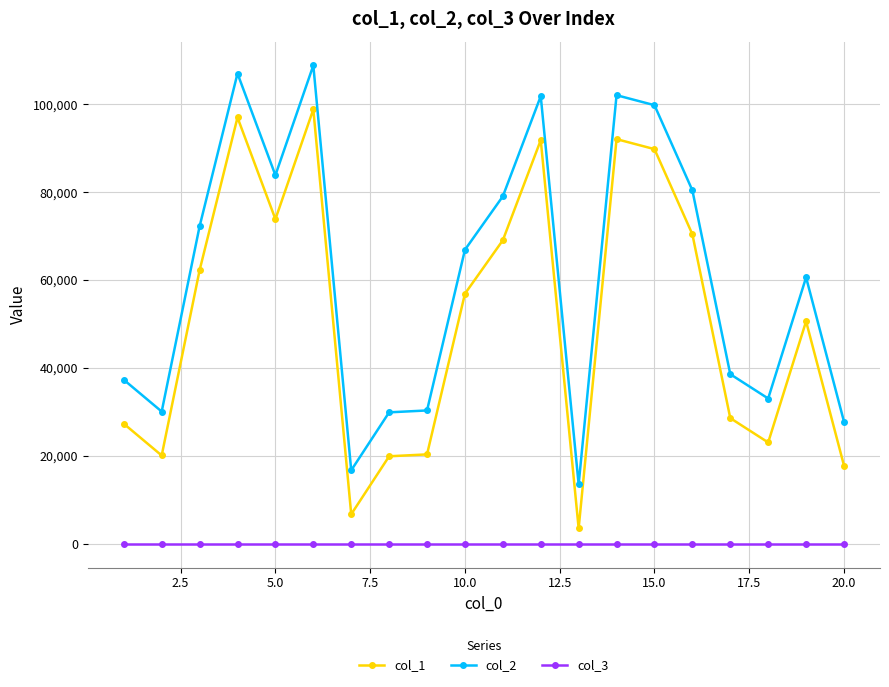

True or false: col_3 and col_1 cross at least once.

False